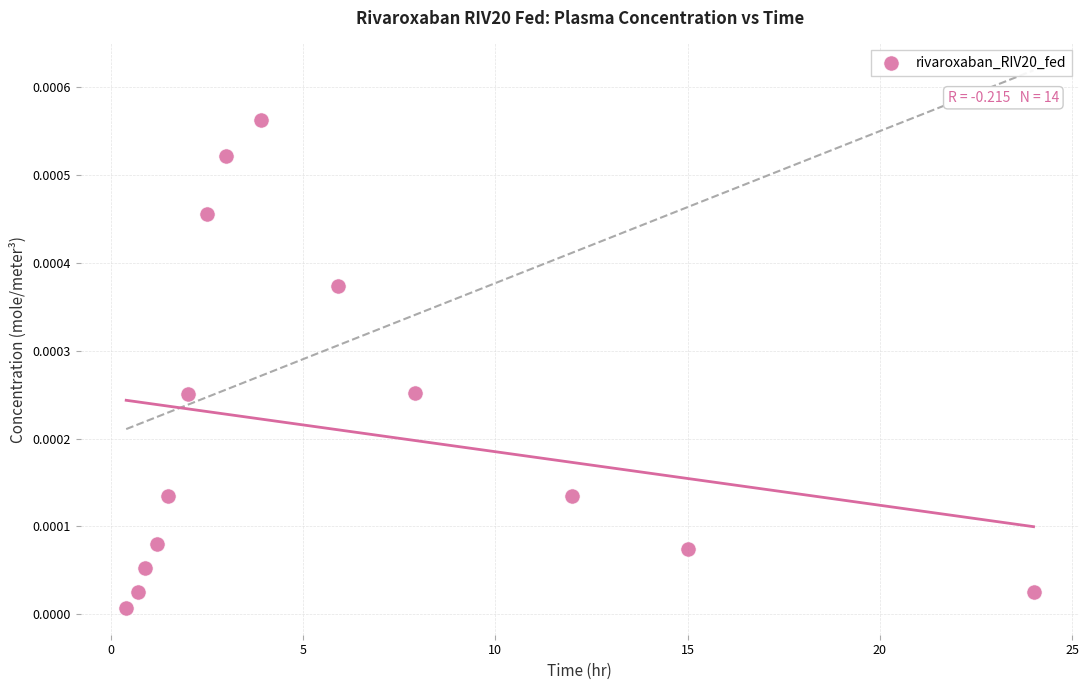

What is the range of X values (max minus min)?

23.6